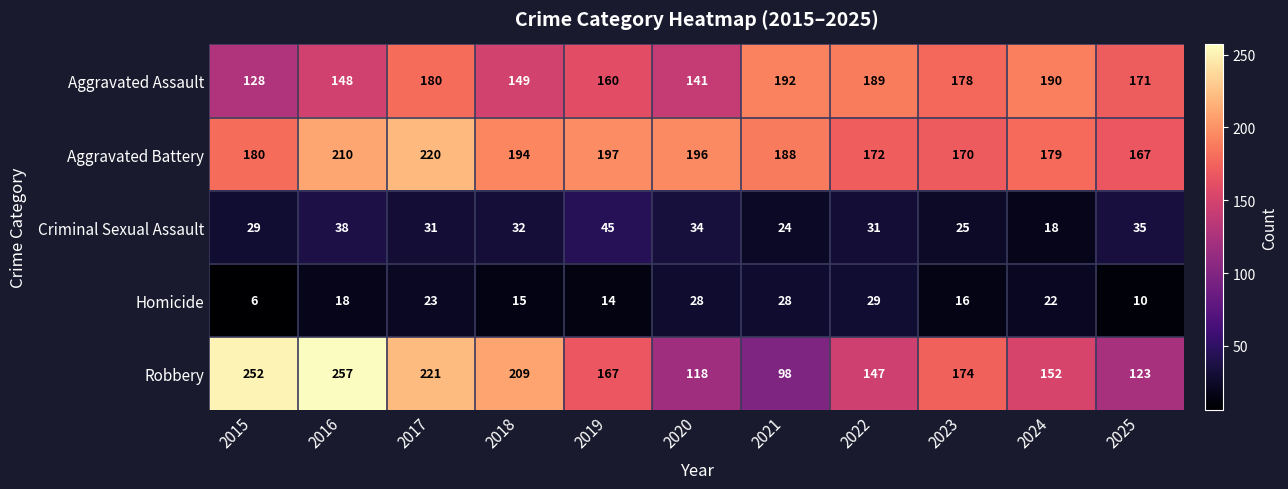

List the series in order of their peak value, lowest first.

Homicide, Criminal Sexual Assault, Aggravated Assault, Aggravated Battery, Robbery